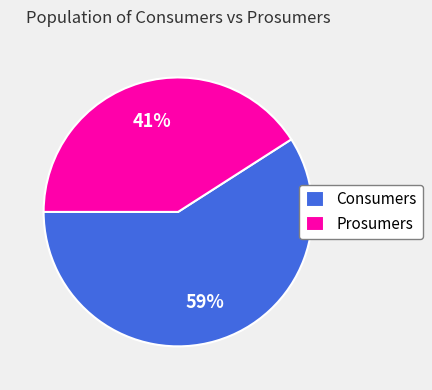

How many segments does this pie chart have?

2